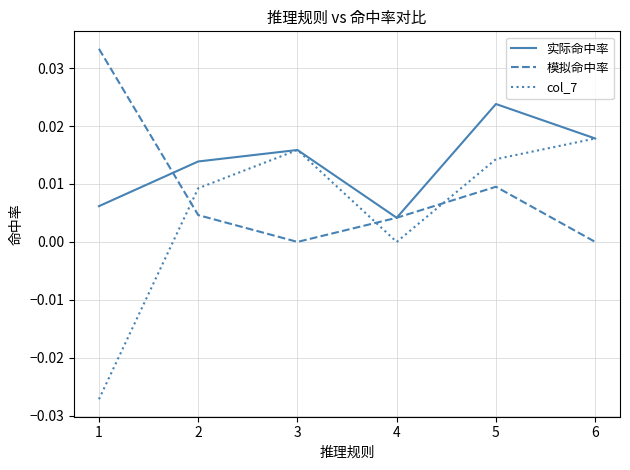

Rank the categories by 实际命中率 value from lowest to highest.

4, 1, 2, 3, 6, 5